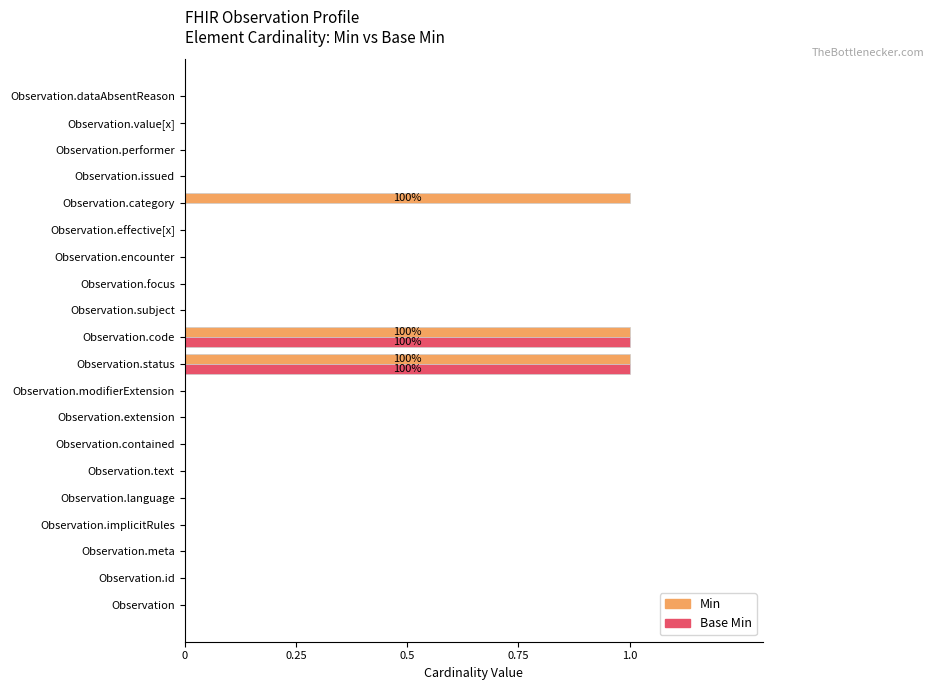

Is it true that Base Min equals 0 at Observation.issued?

True